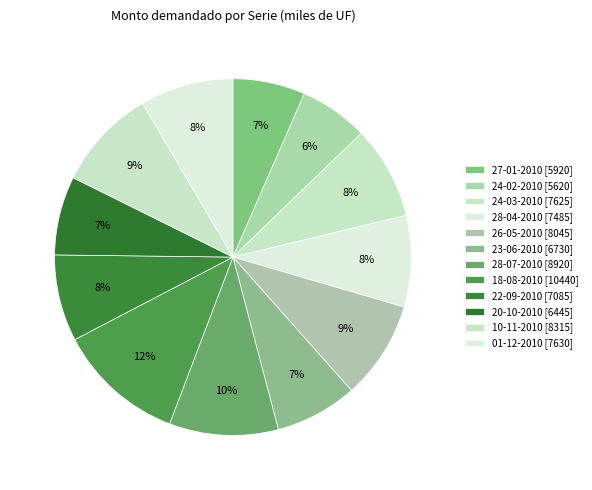

What is the change in value from 27-01-2010 to 24-02-2010?

-300